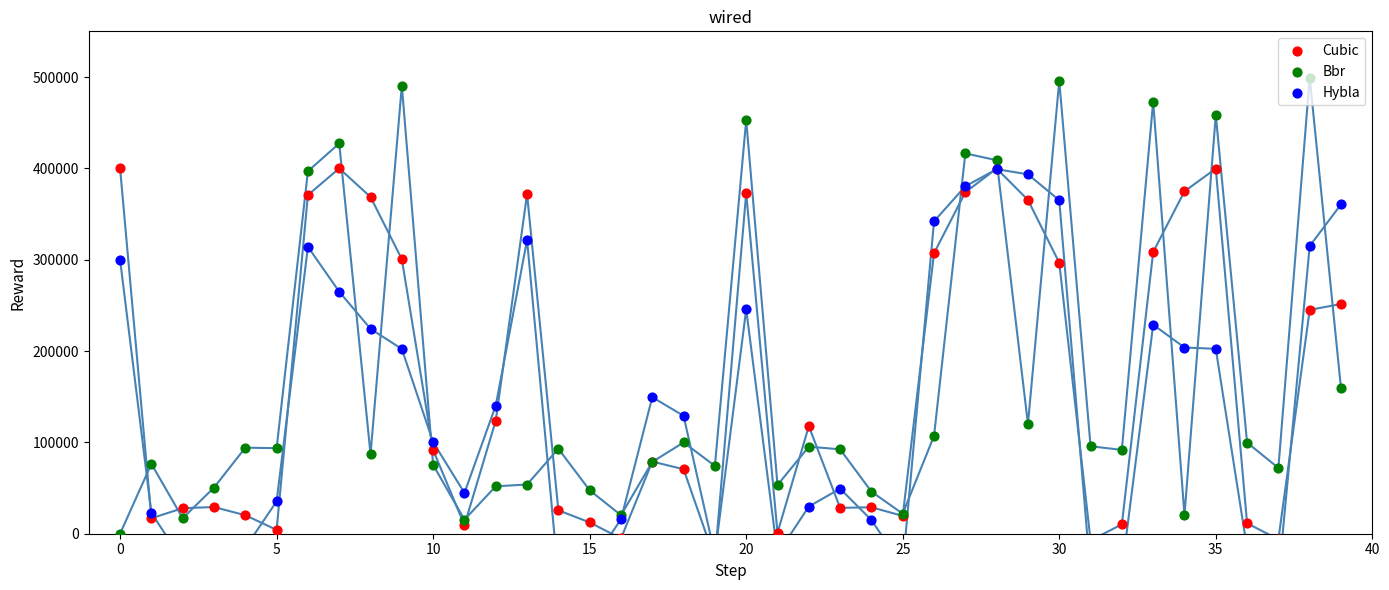

Is the value of Cubic at 34 greater than the value of Bbr at 37?

Yes